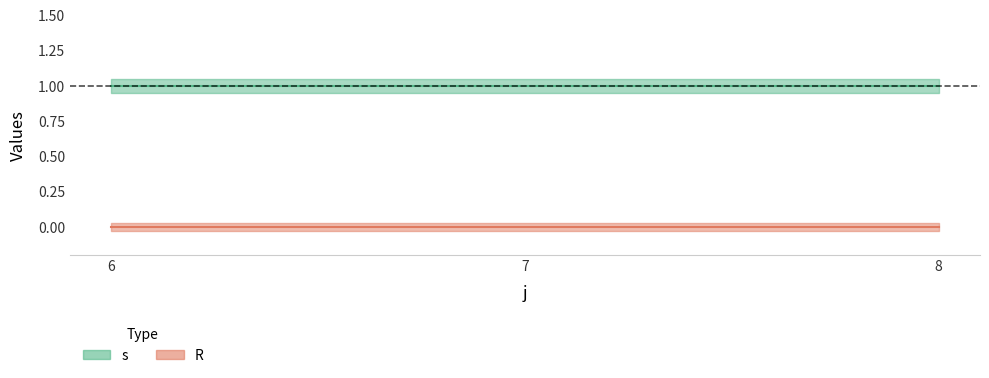

Count the number of categories in the chart.

3